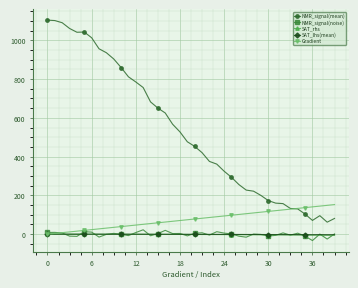

True or false: NMR_signal(mean) and NMR_signal(noise) intersect in this chart.

False